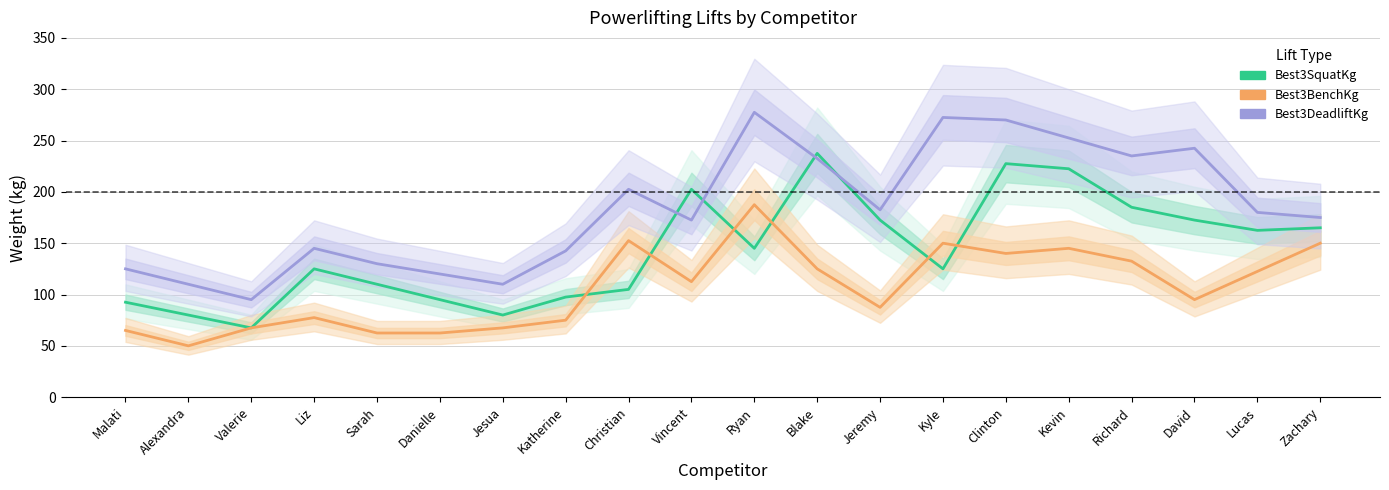

Rank the categories by Best3DeadliftKg value from highest to lowest.

Ryan, Kyle, Clinton, Kevin, David, Richard, Blake, Christian, Jeremy, Lucas, Zachary, Vincent, Liz, Katherine, Sarah, Malati, Danielle, Alexandra, Jesua, Valerie